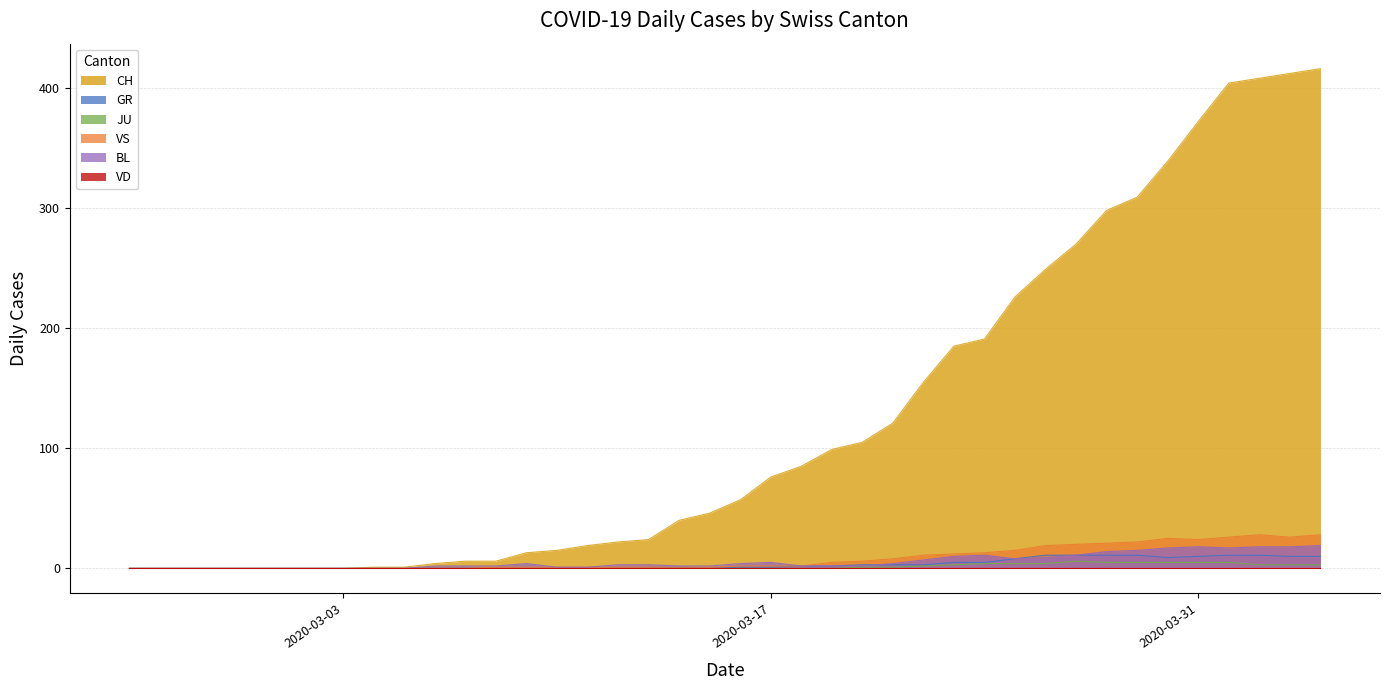

True or false: VS and BL intersect in this chart.

False